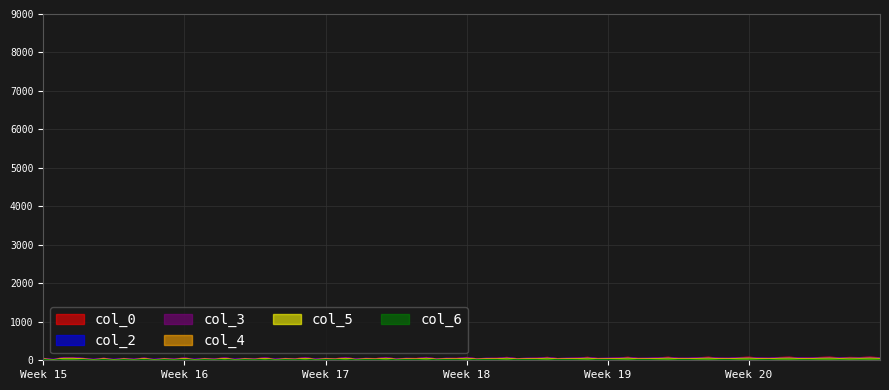

What is the value of the col_6 point at the 1st from the left?

52.2